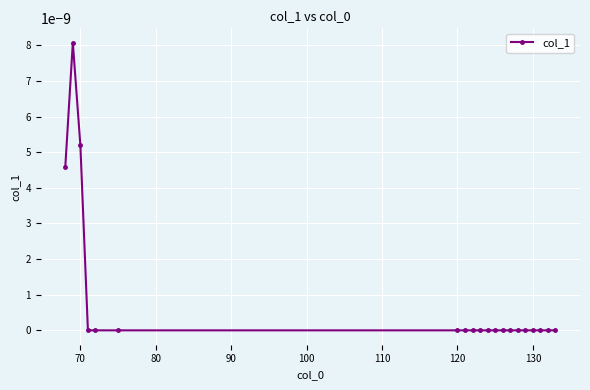

How many lines are shown in the chart?

1